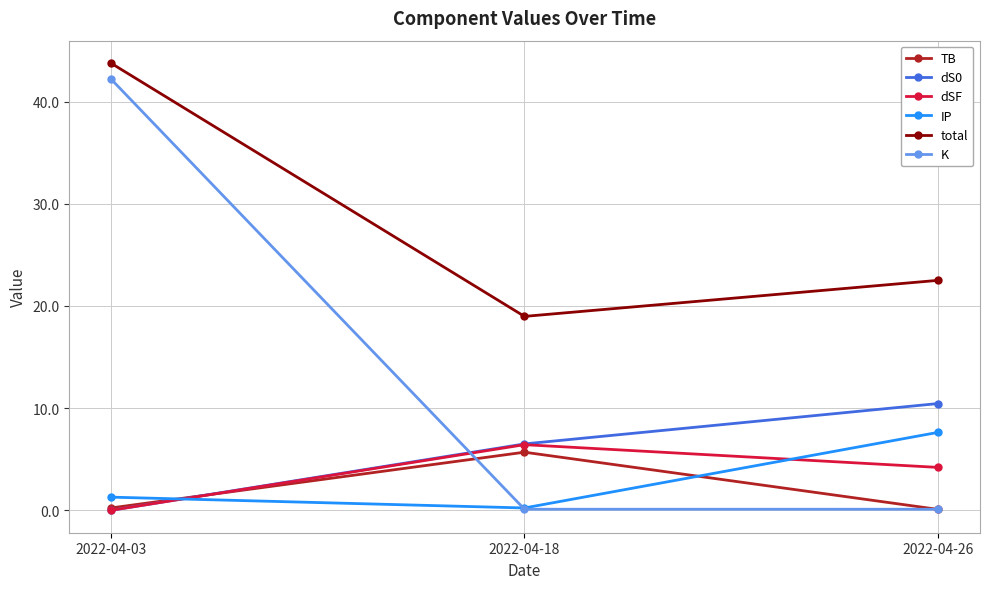

Between 2022-04-03 and 2022-04-18, which series saw the biggest shift?

K